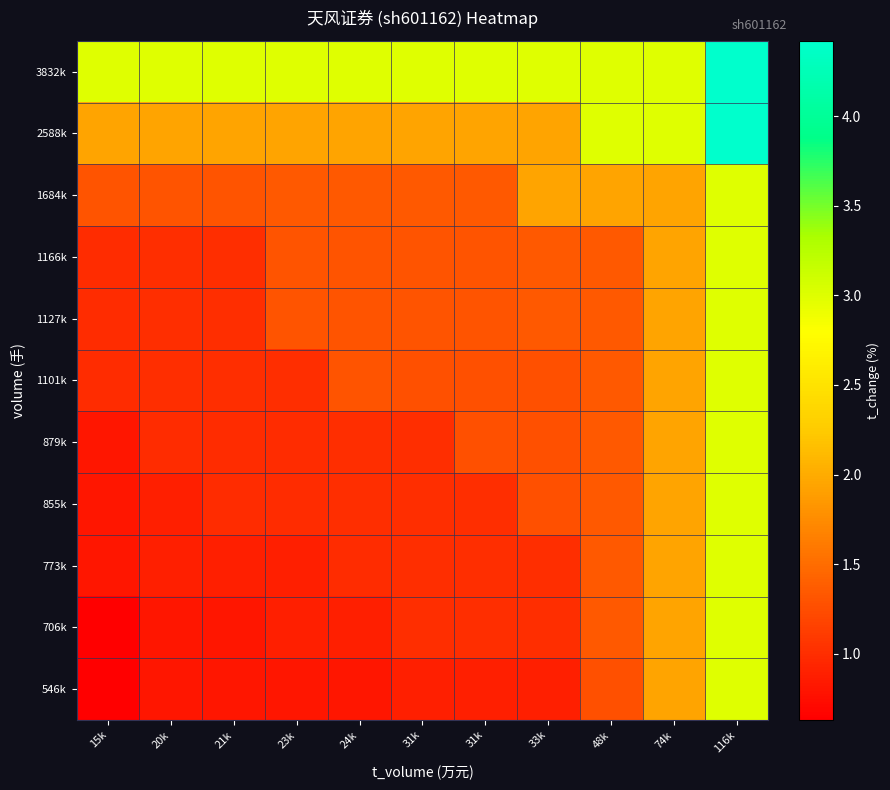

What is the total value across all series at 31k?

15.1